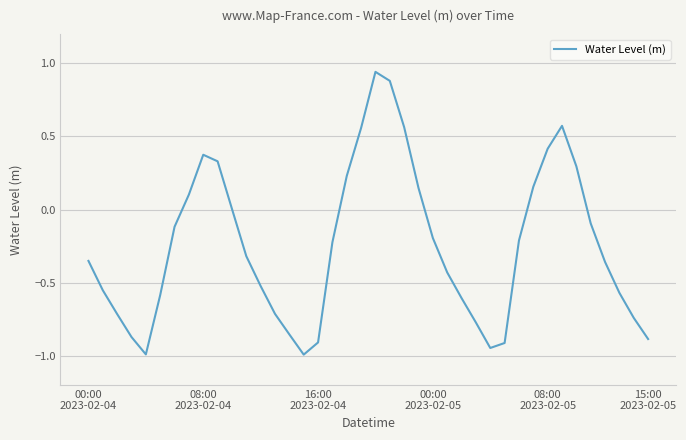

What is the difference between the maximum and minimum values?

1.9